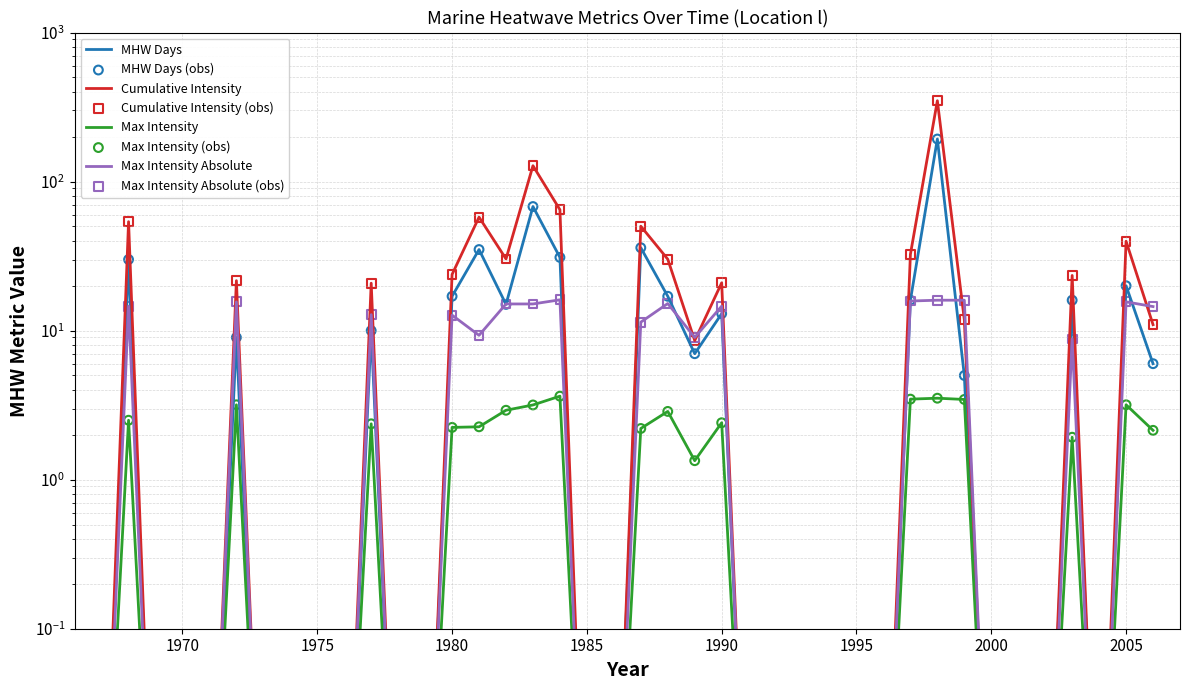

Which series has the largest Y range (max minus min)?

l_MHW_cum_int